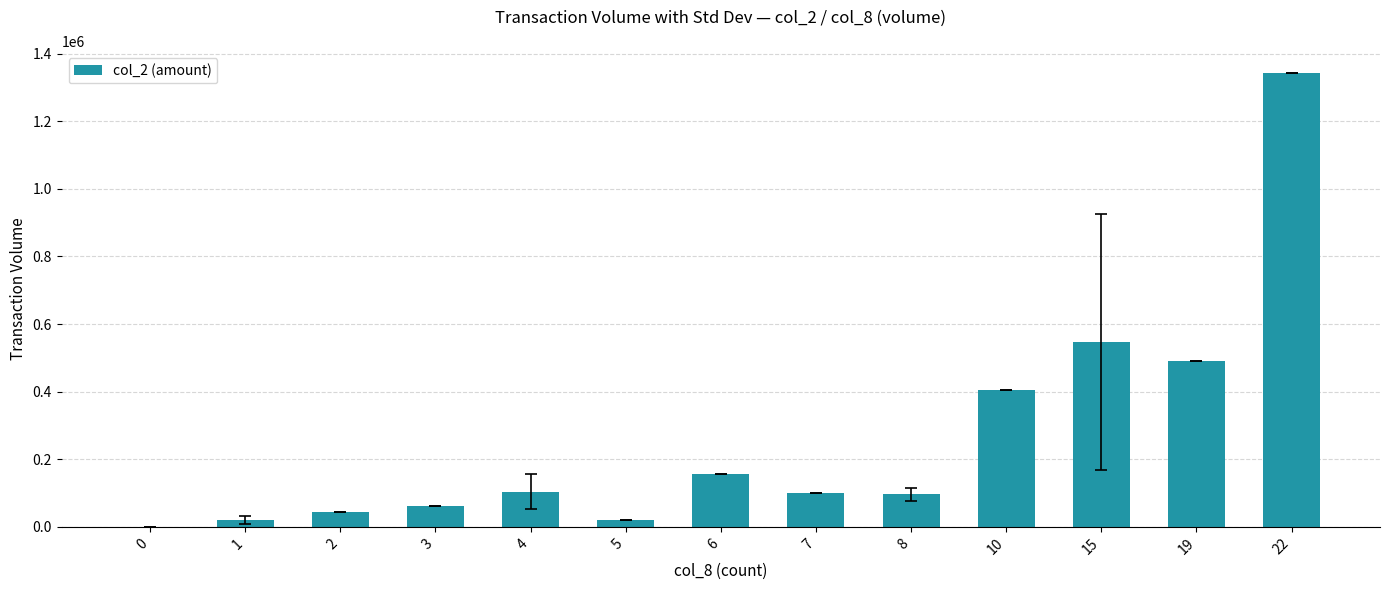

Is it true that the value at 4 is 103530?

True